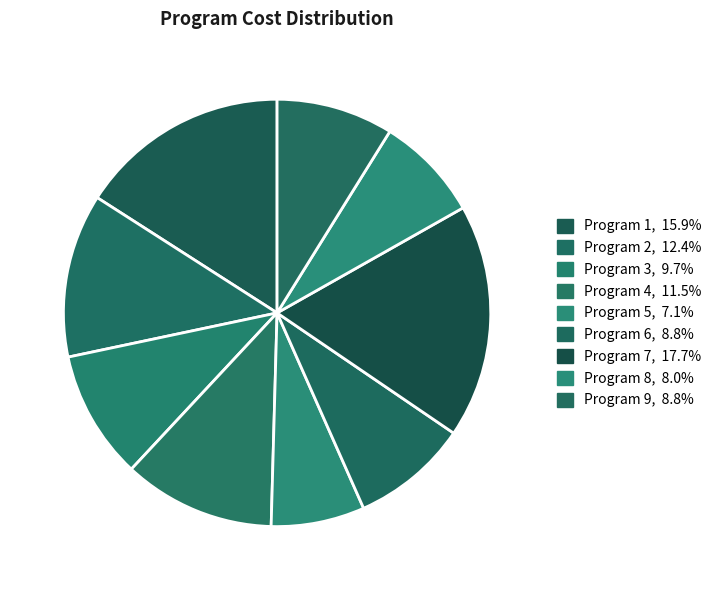

How many slices are in this pie chart?

9